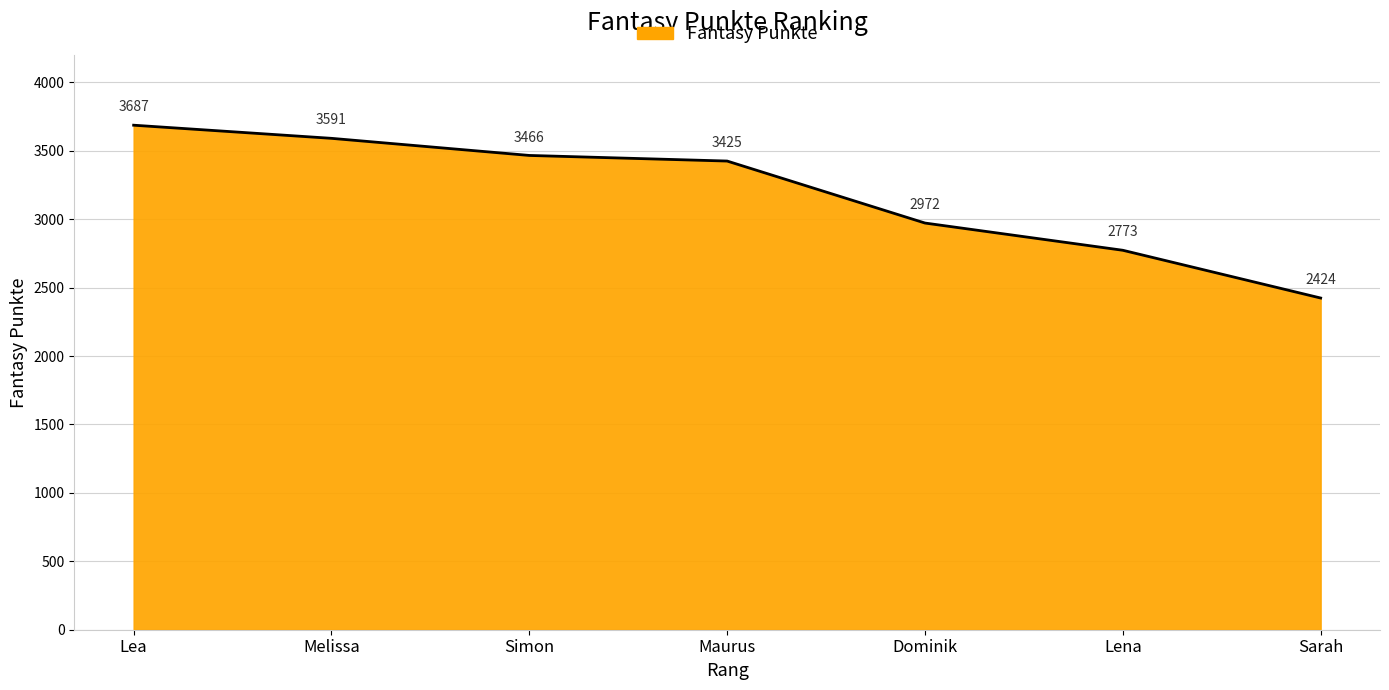

What is the difference between the maximum and minimum values?

1263